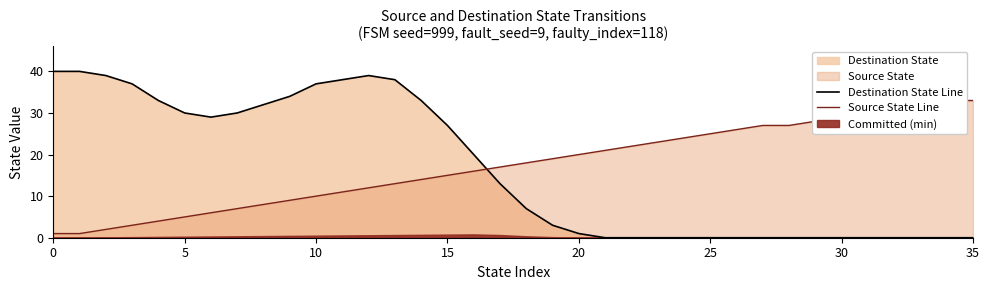

At how many categories does at least one series exceed 18?

34